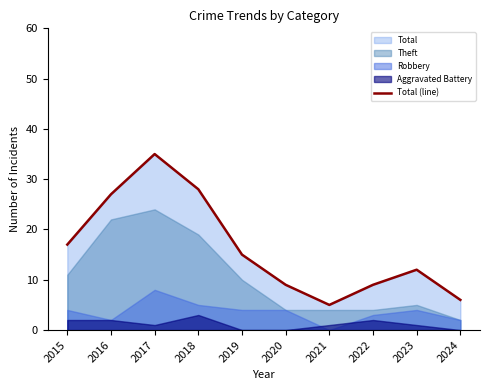

What is the change in value from 2016 to 2020?

-18